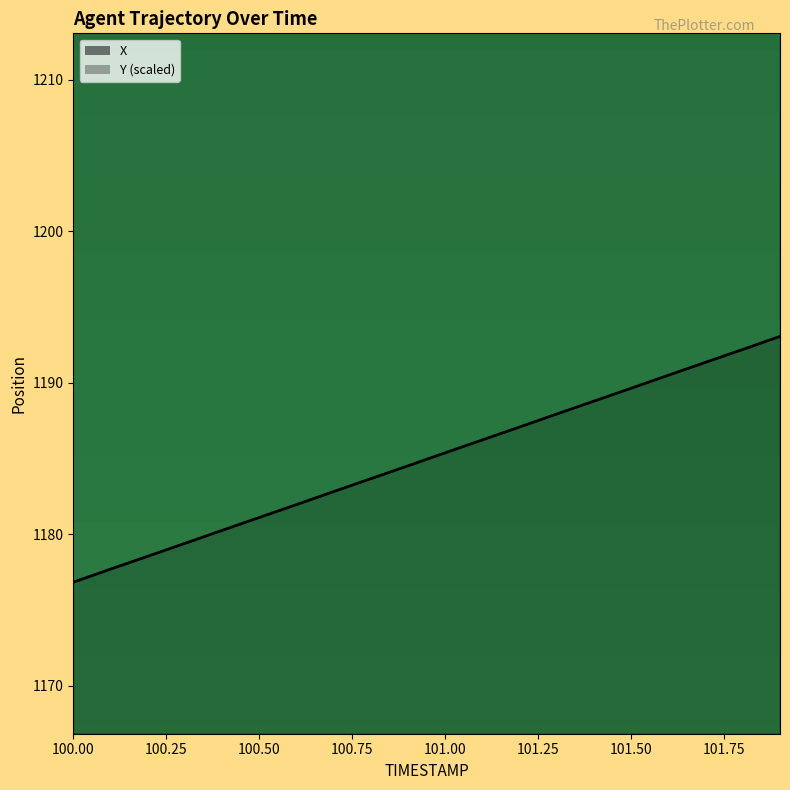

Reading left to right, list all the values displayed in this chart.

X: 100.0=1176.8	100.1=1177.7	100.2=1178.5	100.3=1179.4	100.4=1180.2	100.5=1181.1	100.6=1182.0	100.7=1182.8	100.8=1183.7	100.9=1184.5	101.0=1185.4	101.1=1186.2	101.2=1187.1	101.3=1187.9	101.4=1188.8	101.5=1189.6	101.6=1190.5	101.7=1191.3	101.8=1192.2	101.9=1193.0
Y: 100.0=1262.8	100.1=1263.2	100.2=1263.6	100.3=1263.9	100.4=1264.3	100.5=1264.7	100.6=1265.1	100.7=1265.4	100.8=1265.8	100.9=1266.2	101.0=1266.6	101.1=1267.0	101.2=1267.3	101.3=1267.7	101.4=1268.1	101.5=1268.5	101.6=1268.9	101.7=1269.2	101.8=1269.6	101.9=1270.0